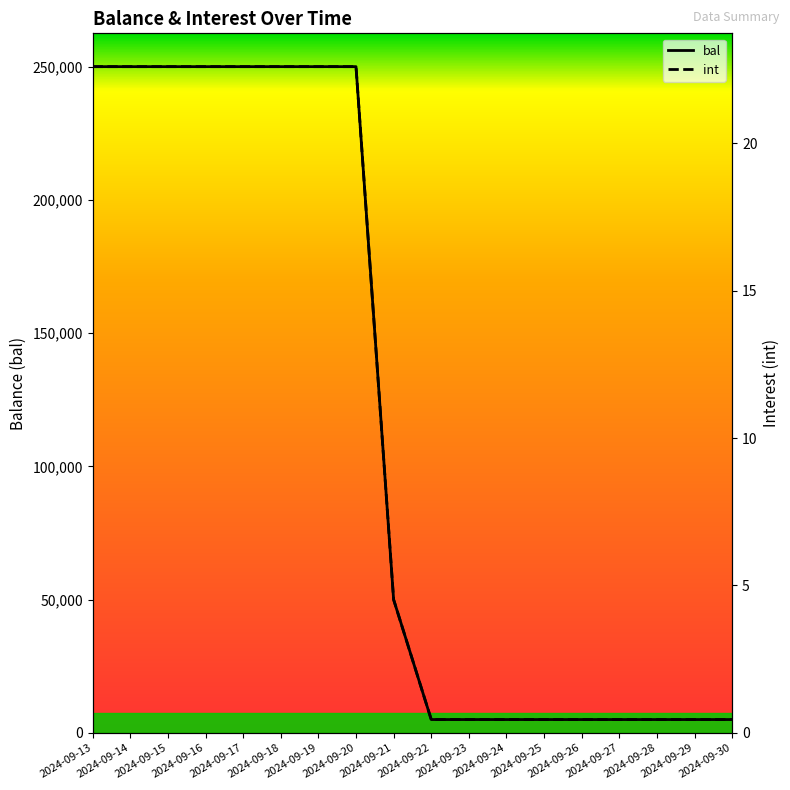

True or false: int has a value of 0.5 at 2024-09-26.

True